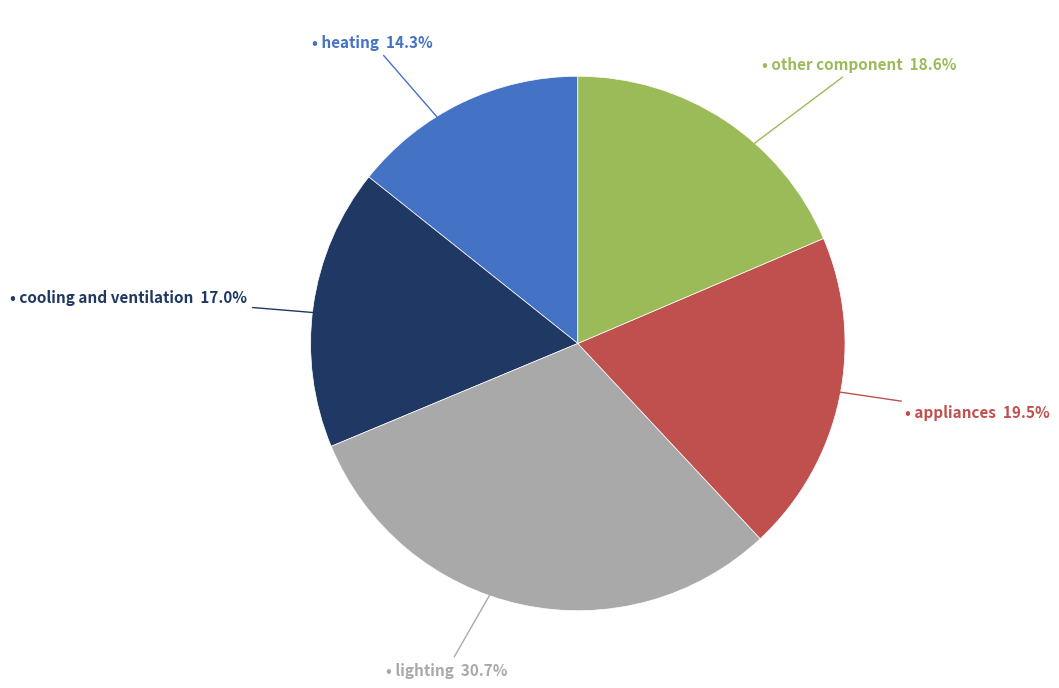

Does any single category account for the majority?

No